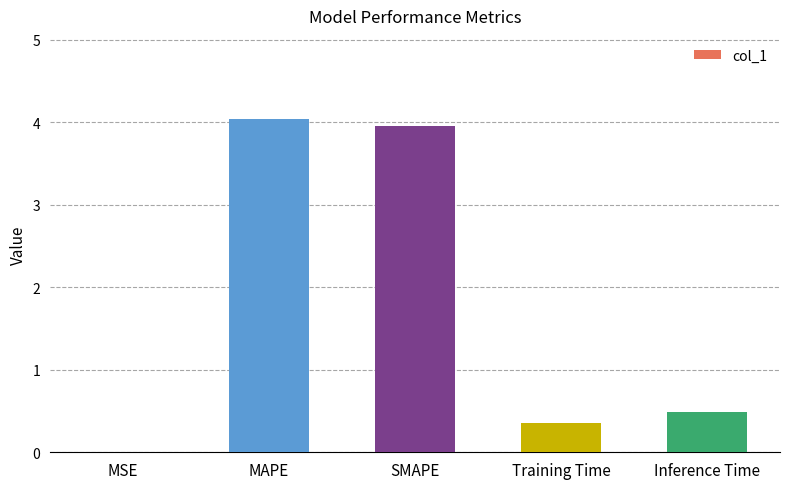

Which has a higher value, Training Time or Inference Time?

Inference Time